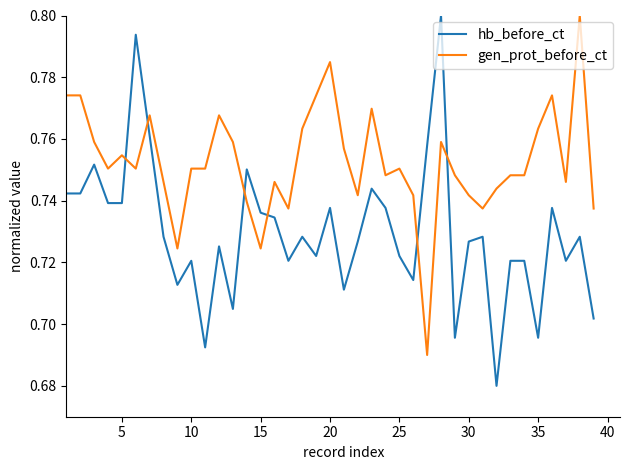

At how many categories does at least one series exceed 0?

39